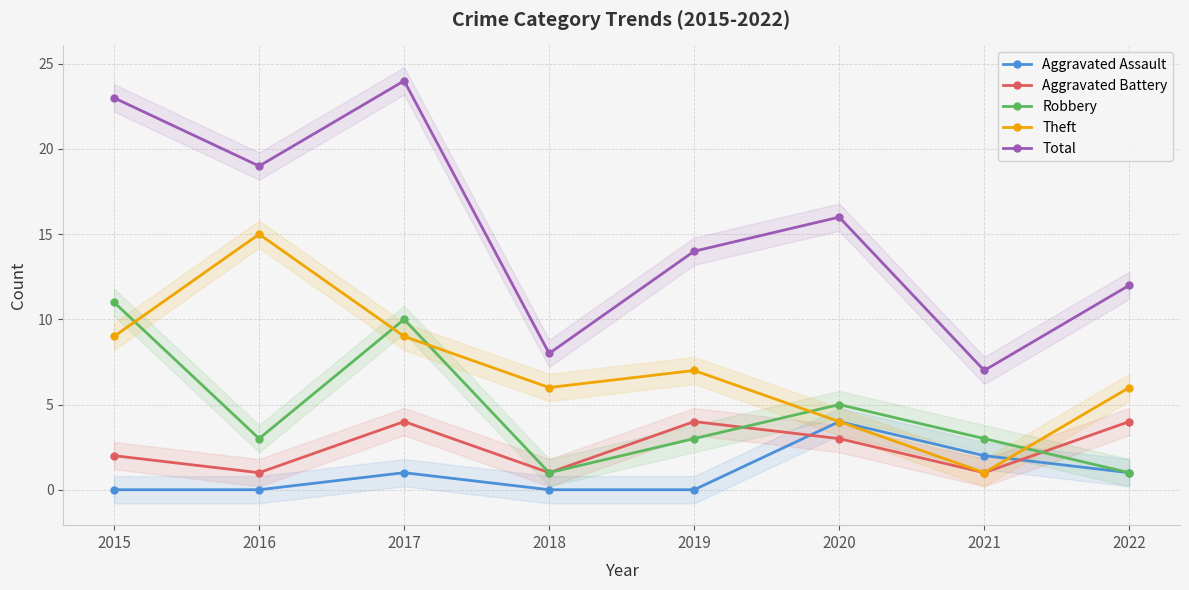

How many data points in Aggravated Battery are above 3?

3